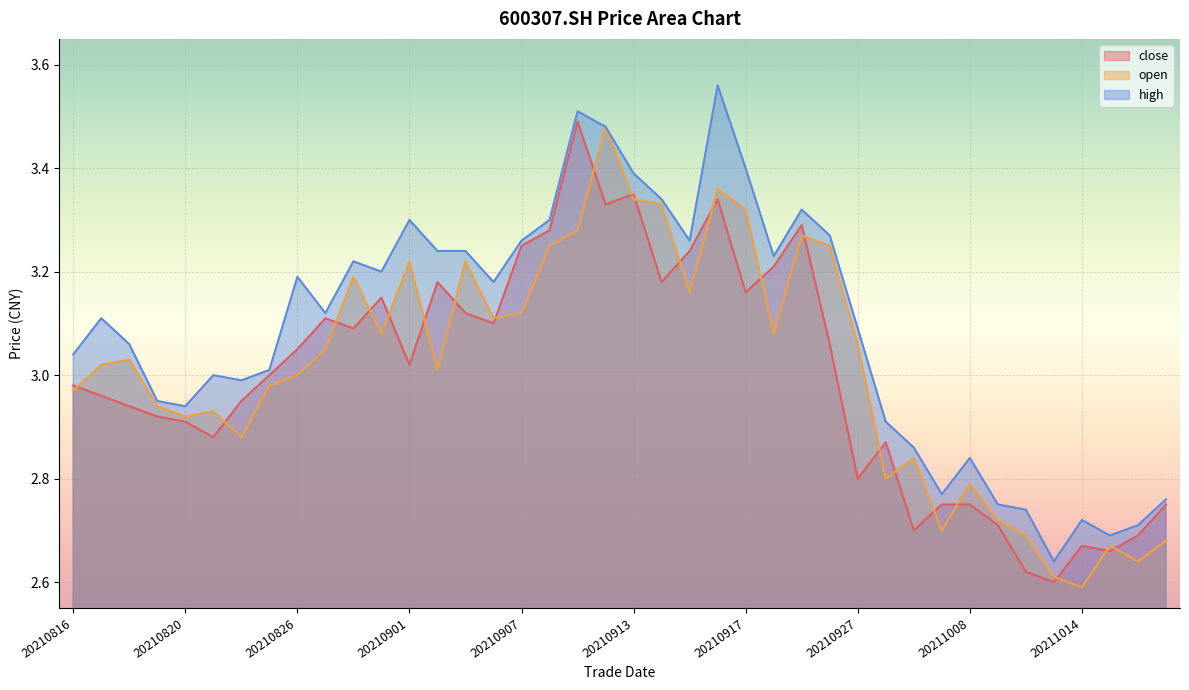

Where does the high series first go above 3?

20210816